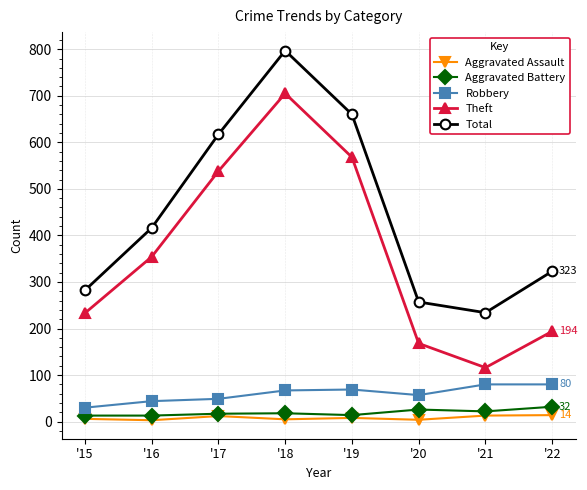

List the labels in order of Total value, smallest first.

'21, '20, '15, '22, '16, '17, '19, '18